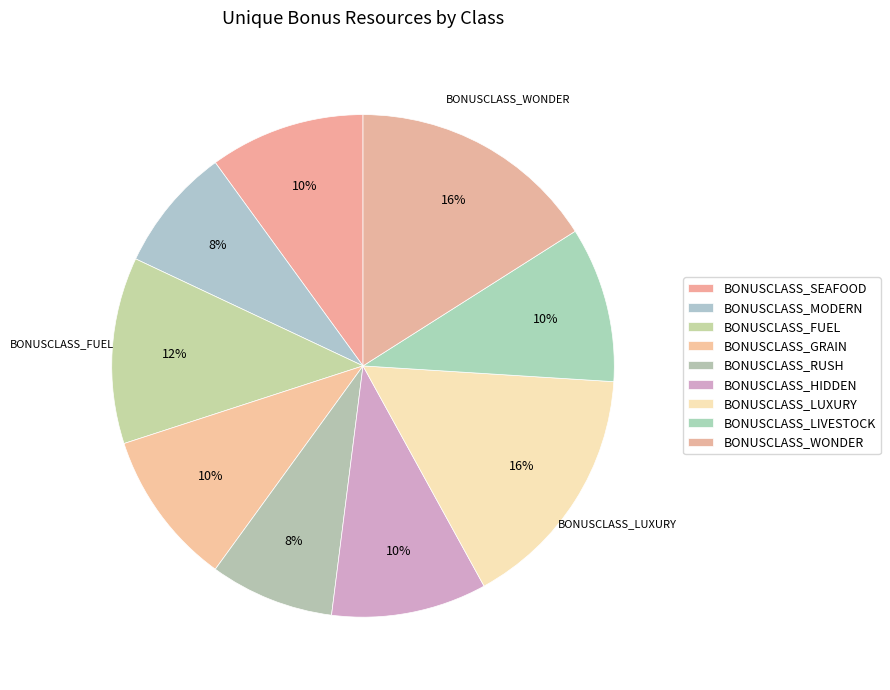

How many slices are in this pie chart?

9